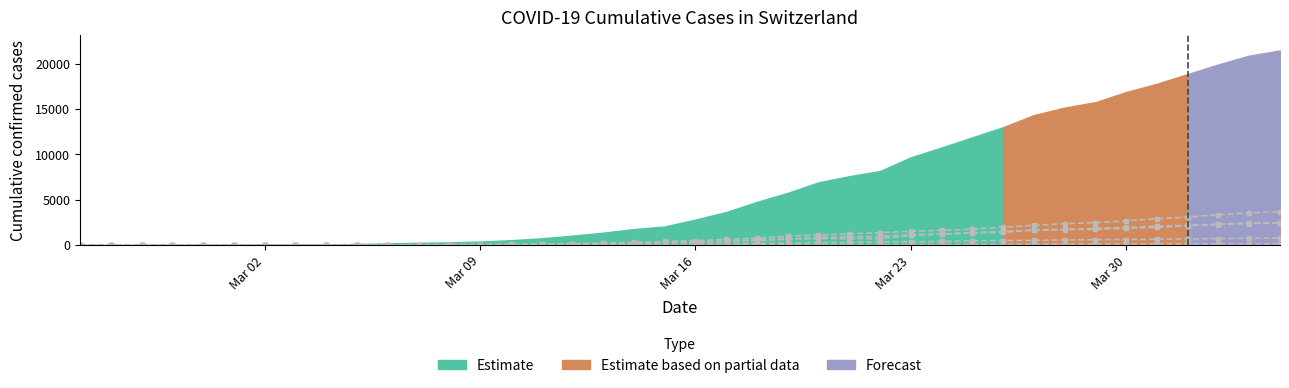

How many series are shown in this chart?

5